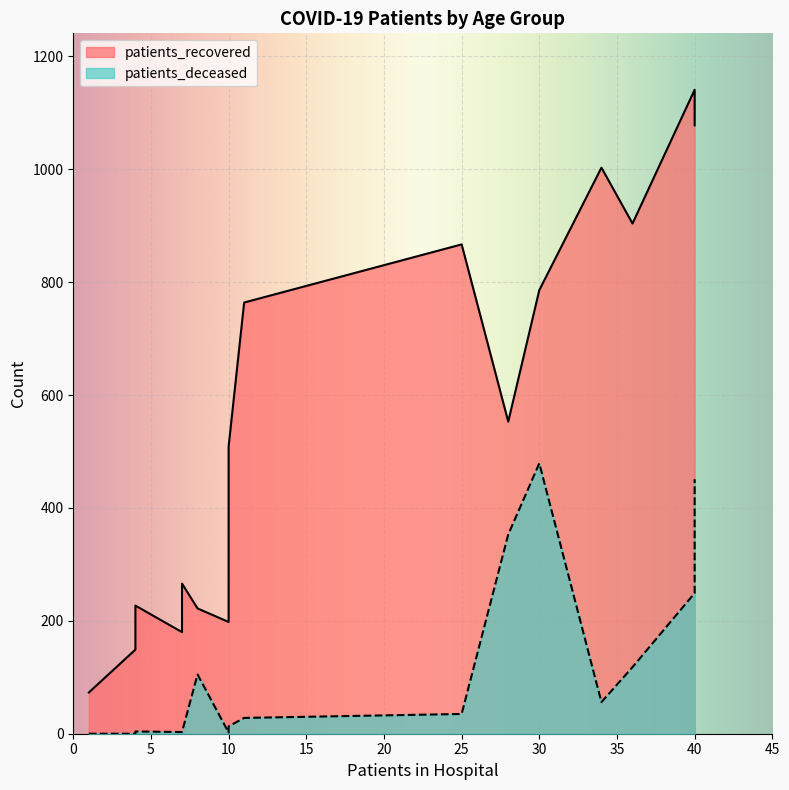

What is the sum of all patients_deceased values?

1899